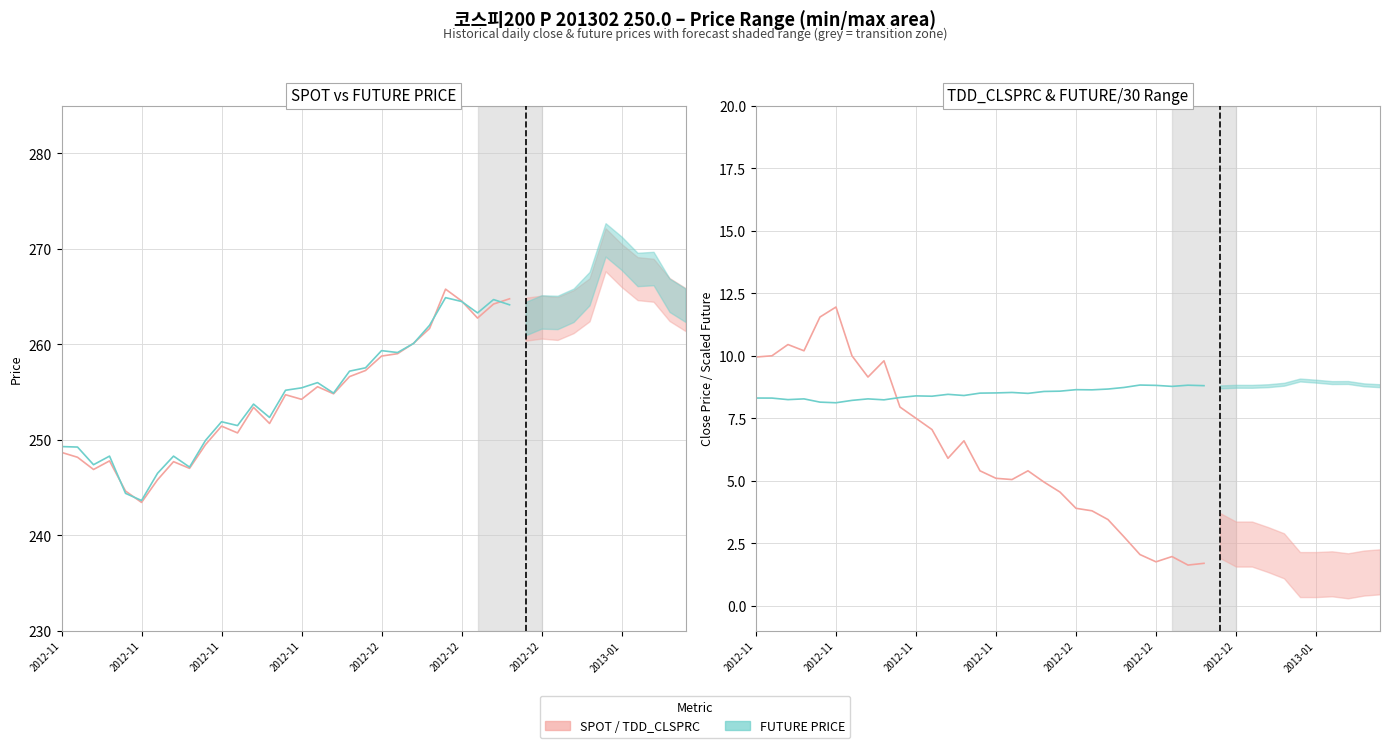

True or false: SPOT_PRICE has a value of 69.8 at 19.

False